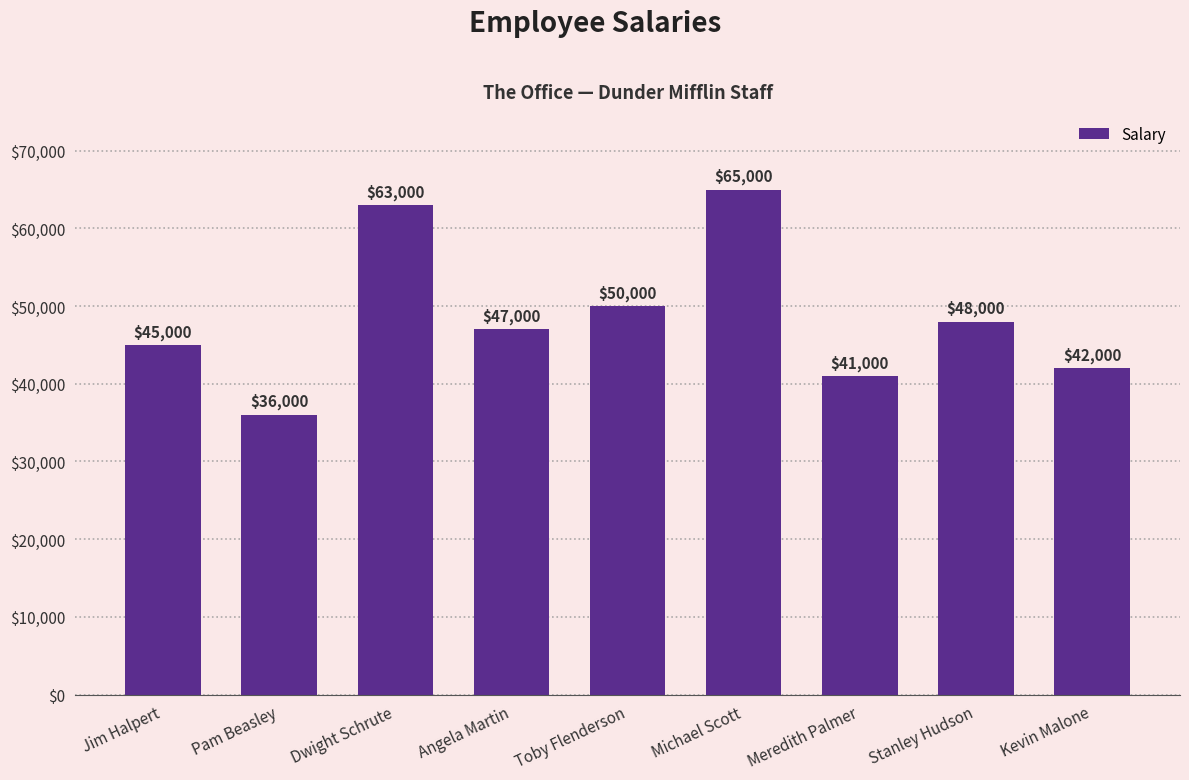

True or false: the data shows 14860 at Kevin Malone.

False